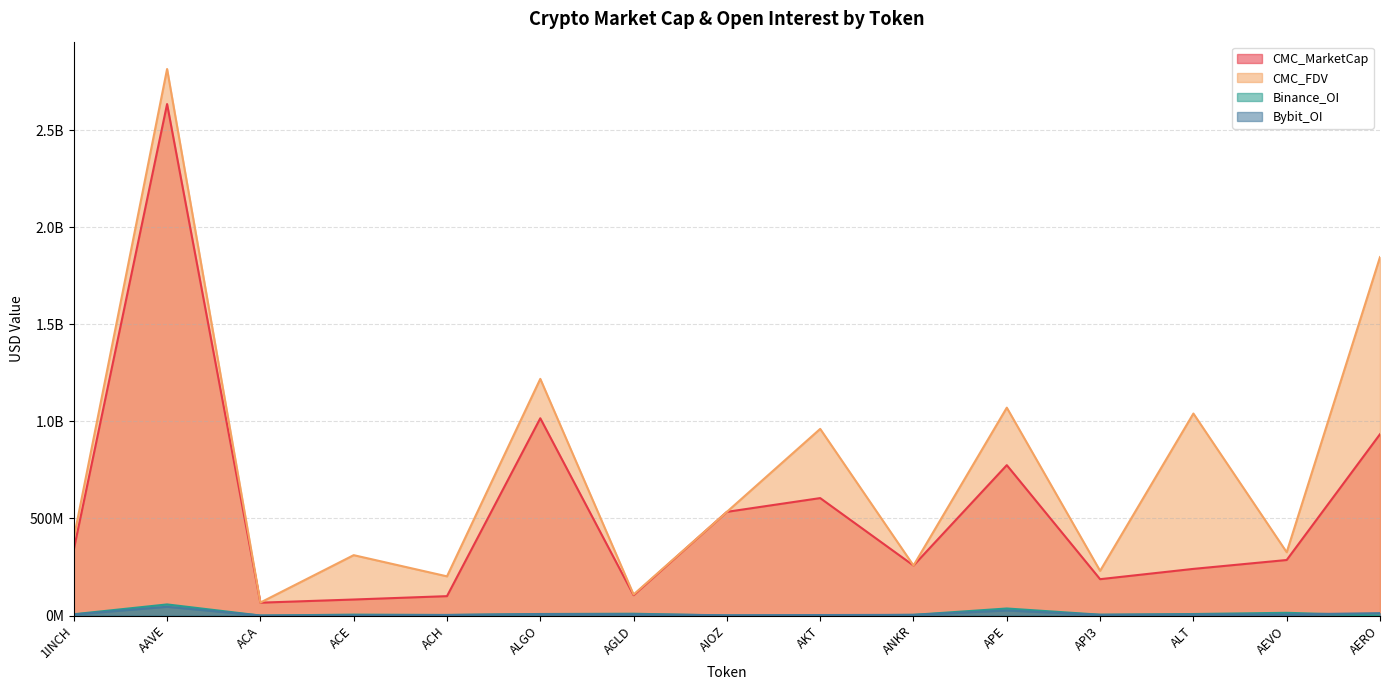

Where is Bybit_OI nearest to the value 22610681?

APE